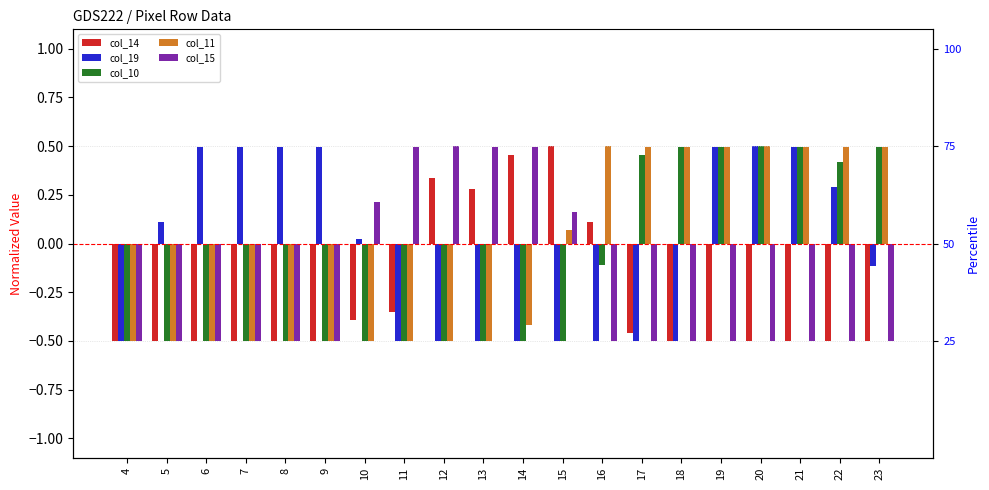

Is it true that col_11 equals 0.5 at 23?

True